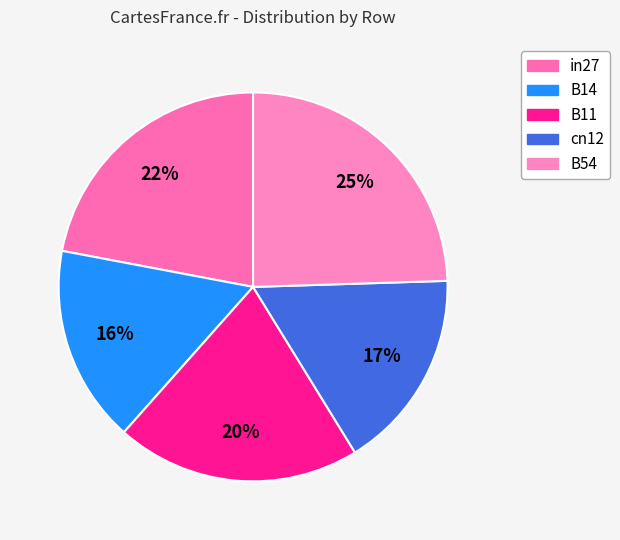

To the nearest percent, what portion does in27 represent?

22%